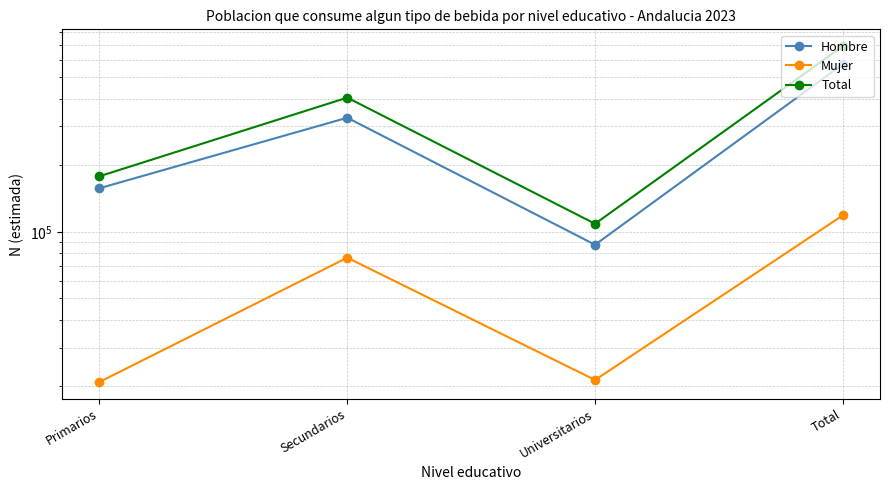

What is the label of the 3rd point from the right?

Secundarios